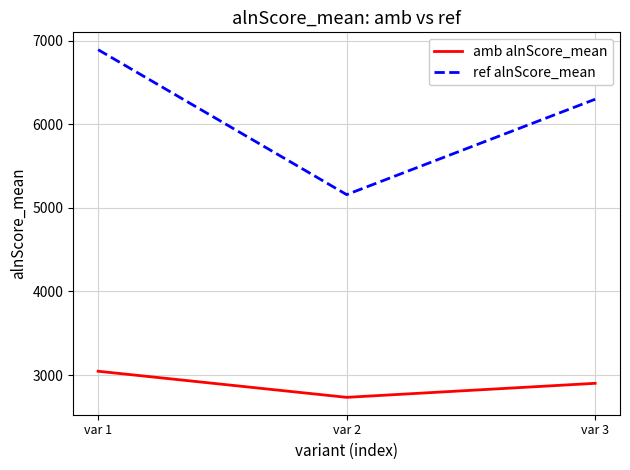

At which label does amb alnScore_mean reach its minimum?

var 2